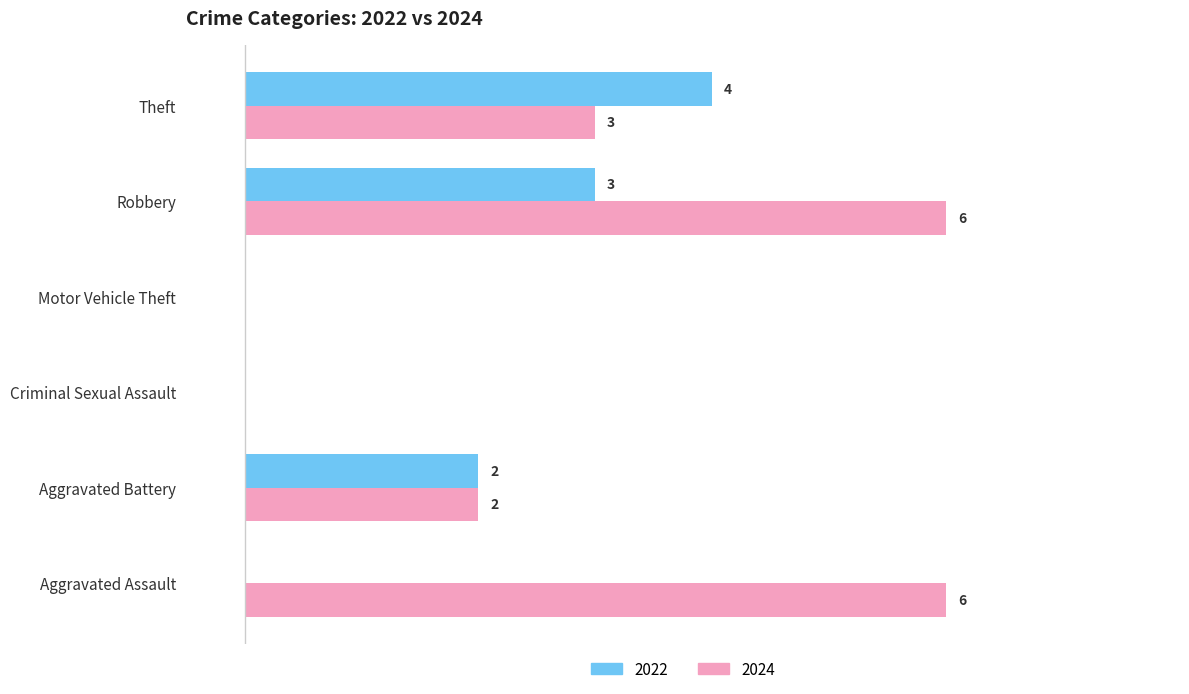

Is the value of 2022 at Theft greater than the value of 2024 at Theft?

Yes